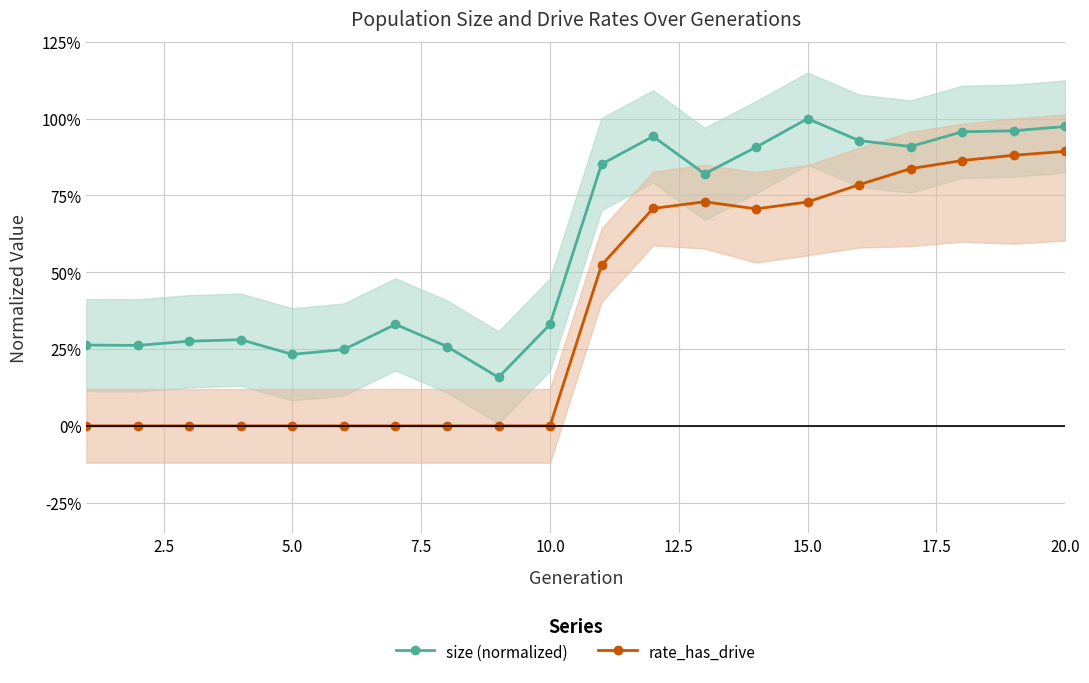

What is the maximum value for rate_has_drive?

0.9